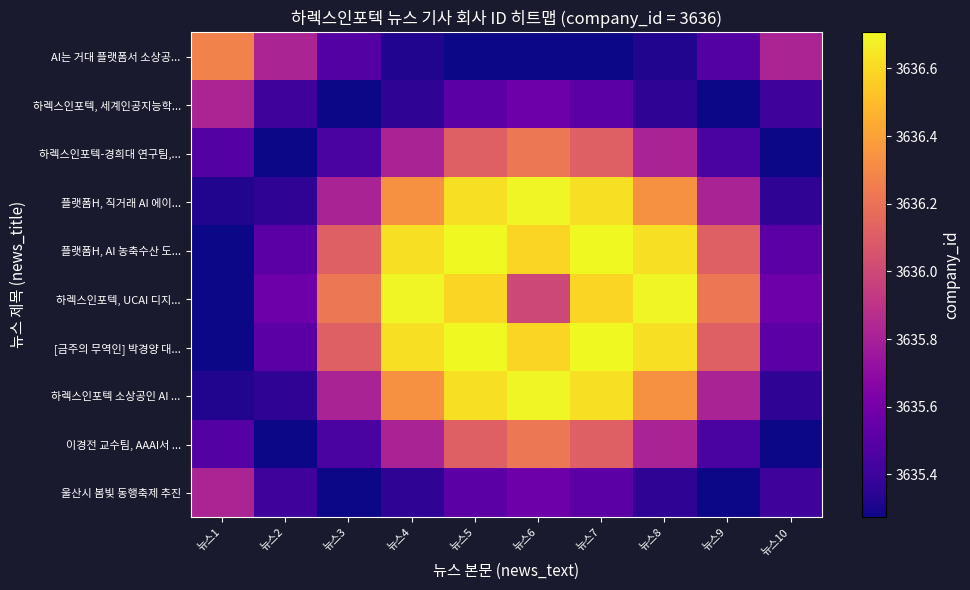

Reading right to left, extract all data points from this chart.

AI는 거대 플랫폼서 소상공...: 뉴스10=3635.8	뉴스9=3635.5	뉴스8=3635.3	뉴스7=3635.3	뉴스6=3635.3	뉴스5=3635.3	뉴스4=3635.3	뉴스3=3635.5	뉴스2=3635.8	뉴스1=3636.3
하렉스인포텍, 세계인공지능학...: 뉴스10=3635.4	뉴스9=3635.3	뉴스8=3635.4	뉴스7=3635.5	뉴스6=3635.6	뉴스5=3635.5	뉴스4=3635.4	뉴스3=3635.3	뉴스2=3635.4	뉴스1=3635.8
하렉스인포텍-경희대 연구팀,...: 뉴스10=3635.3	뉴스9=3635.5	뉴스8=3635.8	뉴스7=3636.1	뉴스6=3636.2	뉴스5=3636.1	뉴스4=3635.8	뉴스3=3635.5	뉴스2=3635.3	뉴스1=3635.5
플랫폼H, 직거래 AI 에이...: 뉴스10=3635.4	뉴스9=3635.8	뉴스8=3636.3	뉴스7=3636.6	뉴스6=3636.7	뉴스5=3636.6	뉴스4=3636.3	뉴스3=3635.8	뉴스2=3635.4	뉴스1=3635.3
플랫폼H, AI 농축수산 도...: 뉴스10=3635.5	뉴스9=3636.1	뉴스8=3636.6	뉴스7=3636.7	뉴스6=3636.6	뉴스5=3636.7	뉴스4=3636.6	뉴스3=3636.1	뉴스2=3635.5	뉴스1=3635.3
하렉스인포텍, UCAI 디지...: 뉴스10=3635.6	뉴스9=3636.2	뉴스8=3636.7	뉴스7=3636.6	뉴스6=3636.0	뉴스5=3636.6	뉴스4=3636.7	뉴스3=3636.2	뉴스2=3635.6	뉴스1=3635.3
[금주의 무역인] 박경양 대...: 뉴스10=3635.5	뉴스9=3636.1	뉴스8=3636.6	뉴스7=3636.7	뉴스6=3636.6	뉴스5=3636.7	뉴스4=3636.6	뉴스3=3636.1	뉴스2=3635.5	뉴스1=3635.3
하렉스인포텍 소상공인 AI ...: 뉴스10=3635.4	뉴스9=3635.8	뉴스8=3636.3	뉴스7=3636.6	뉴스6=3636.7	뉴스5=3636.6	뉴스4=3636.3	뉴스3=3635.8	뉴스2=3635.4	뉴스1=3635.3
이경전 교수팀, AAAI서 ...: 뉴스10=3635.3	뉴스9=3635.5	뉴스8=3635.8	뉴스7=3636.1	뉴스6=3636.2	뉴스5=3636.1	뉴스4=3635.8	뉴스3=3635.5	뉴스2=3635.3	뉴스1=3635.5
울산시 봄빛 동행축제 추진: 뉴스10=3635.4	뉴스9=3635.3	뉴스8=3635.4	뉴스7=3635.5	뉴스6=3635.6	뉴스5=3635.5	뉴스4=3635.4	뉴스3=3635.3	뉴스2=3635.4	뉴스1=3635.8